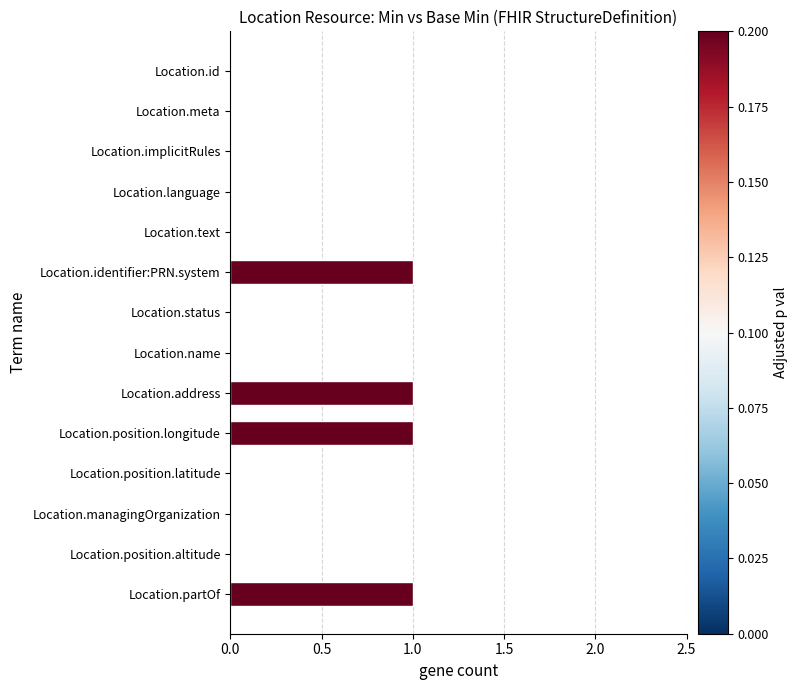

How many data points does each series have?

14